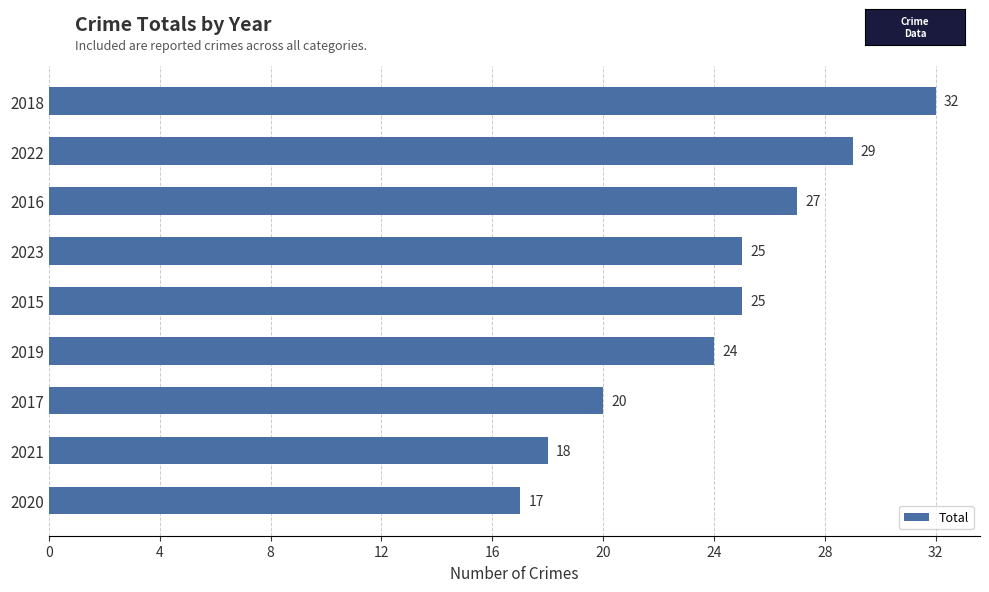

What is the minimum value shown in the chart?

17